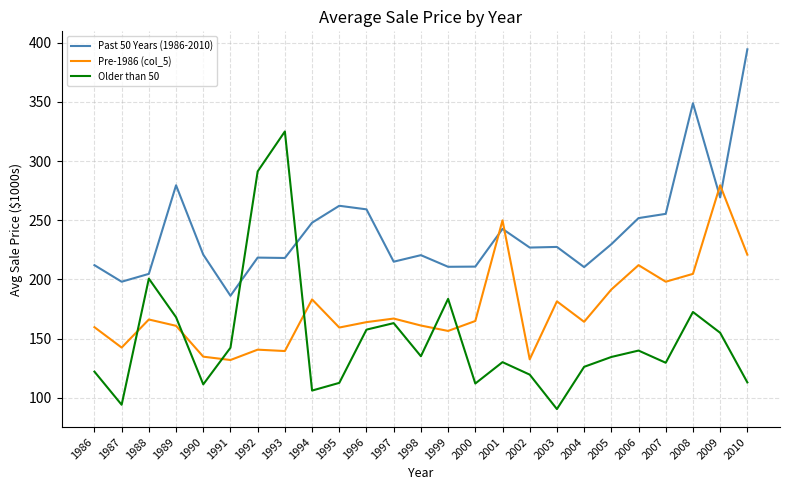

How many interior local valleys does the Older than 50 series have?

7